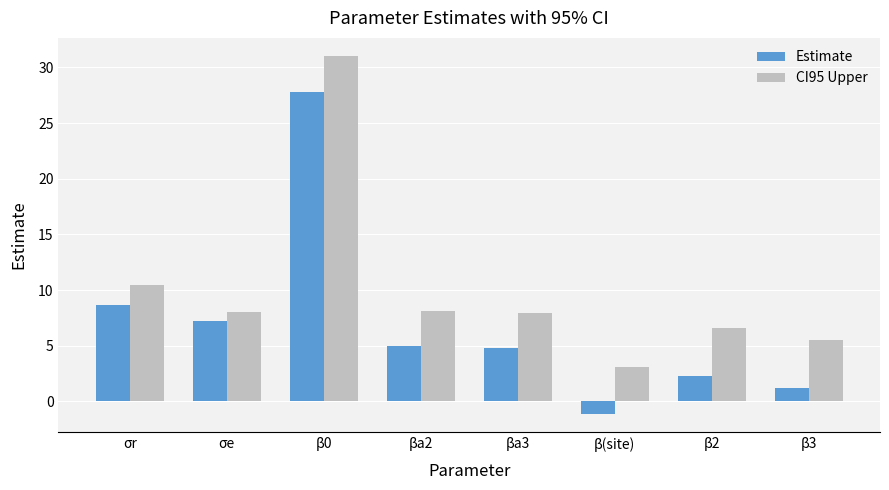

At which label does Estimate first exceed 4?

σr